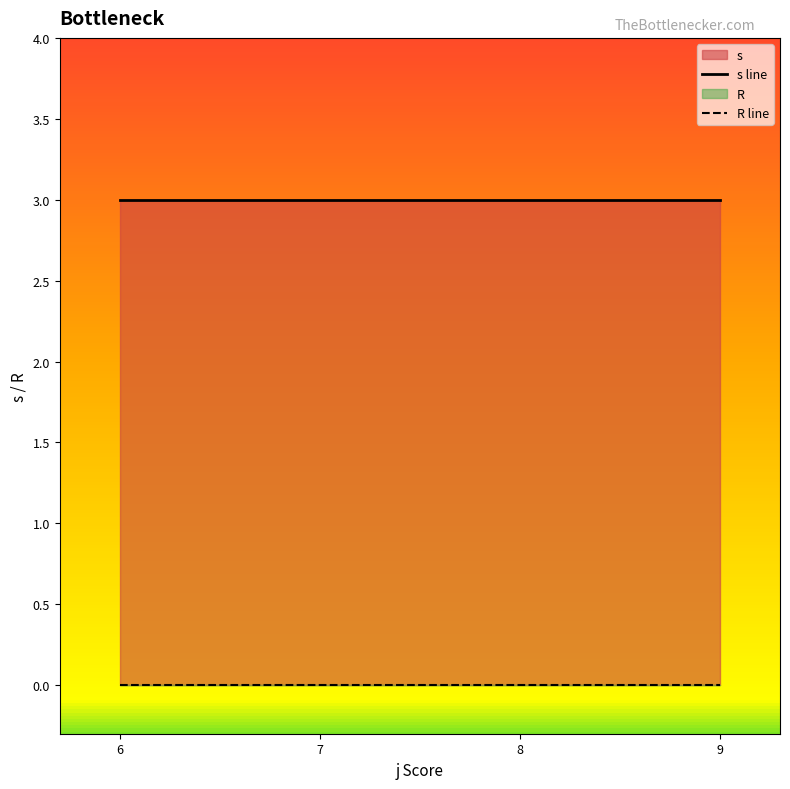

True or false: R line and s line cross at least once.

False